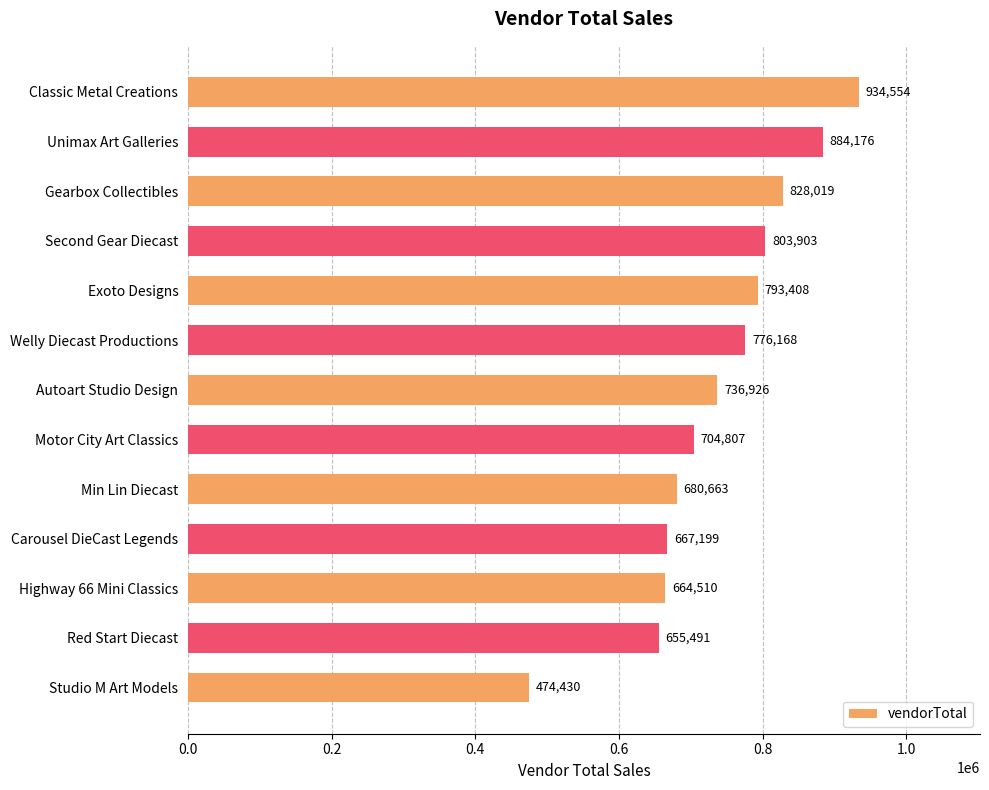

Which category has the lowest value across all series?

Studio M Art Models